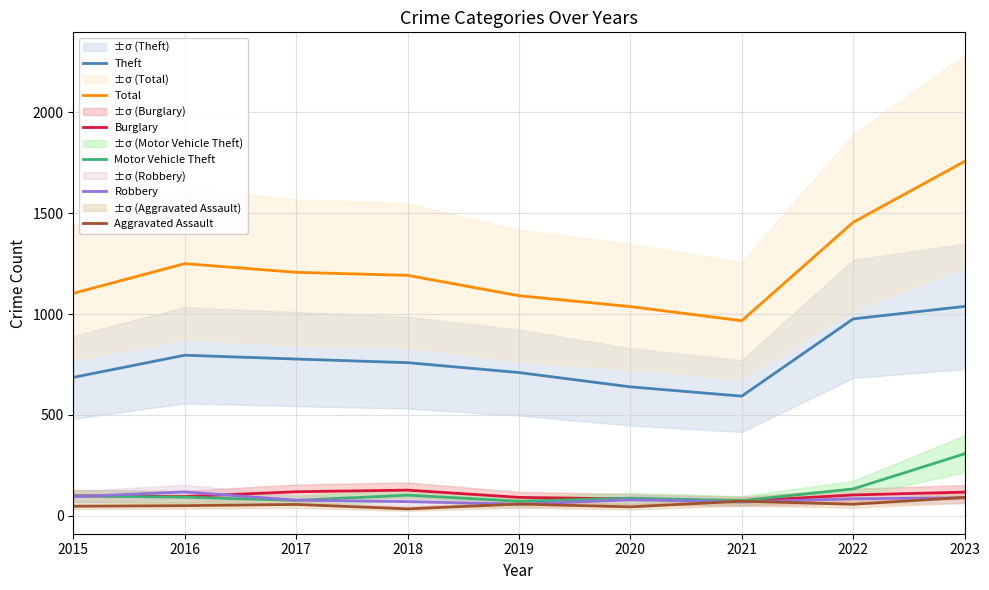

Reading left to right, transcribe all the data shown in this chart.

Theft: 686	796	777	759	710	639	593	976	1038
Total: 1103	1250	1207	1192	1091	1037	967	1455	1757
Burglary: 99	95	119	127	91	83	72	103	117
Motor Vehicle Theft: 98	92	76	102	72	87	75	133	307
Robbery: 94	118	77	70	57	79	68	84	89
Aggravated Assault: 47	50	56	34	58	44	72	57	91